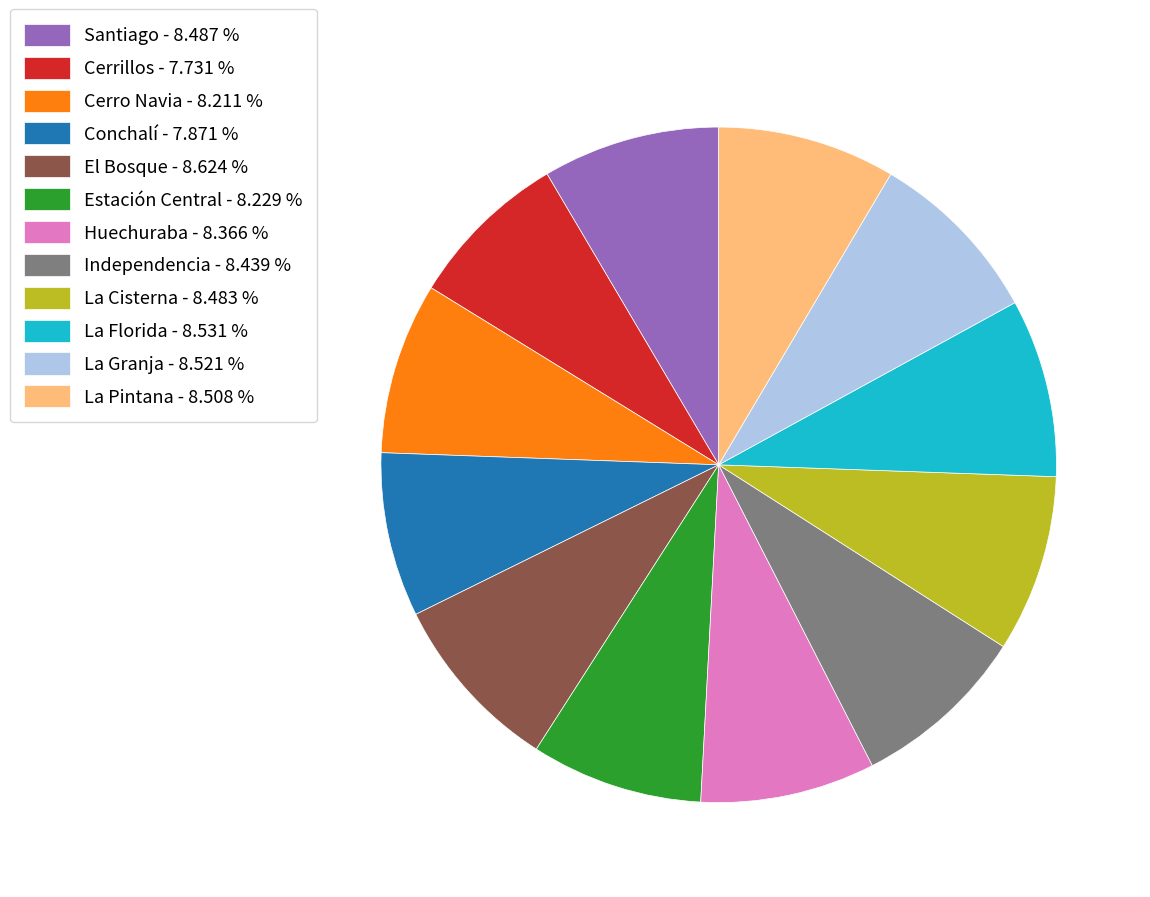

Approximately how many times larger is the value at La Granja - 8.521 % compared to Cerro Navia - 8.211 %?

1.0